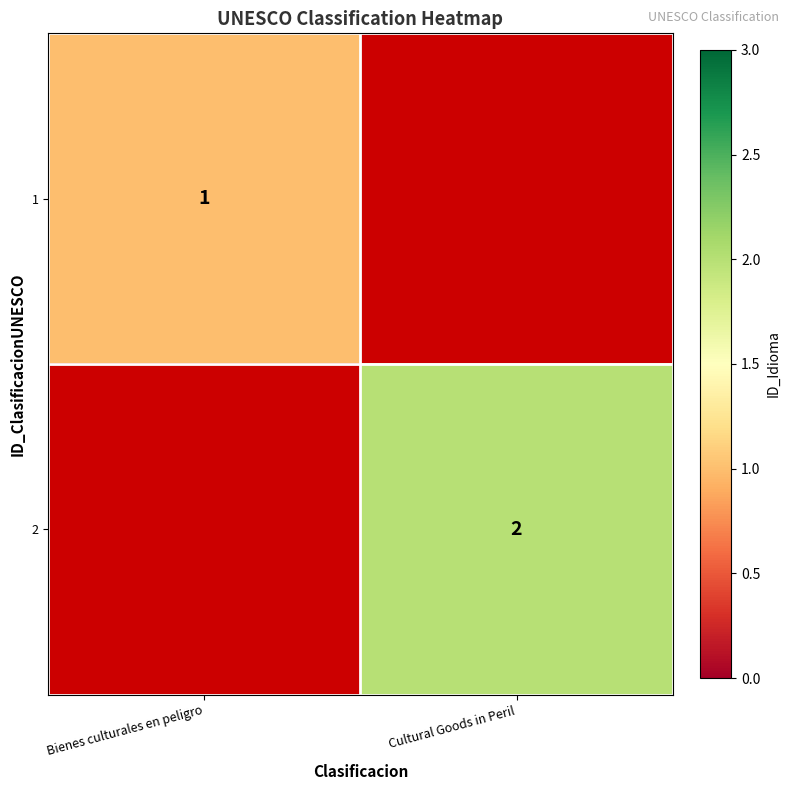

Is the value of 2 at Cultural Goods in Peril greater than the value of 1 at Bienes culturales en peligro?

Yes